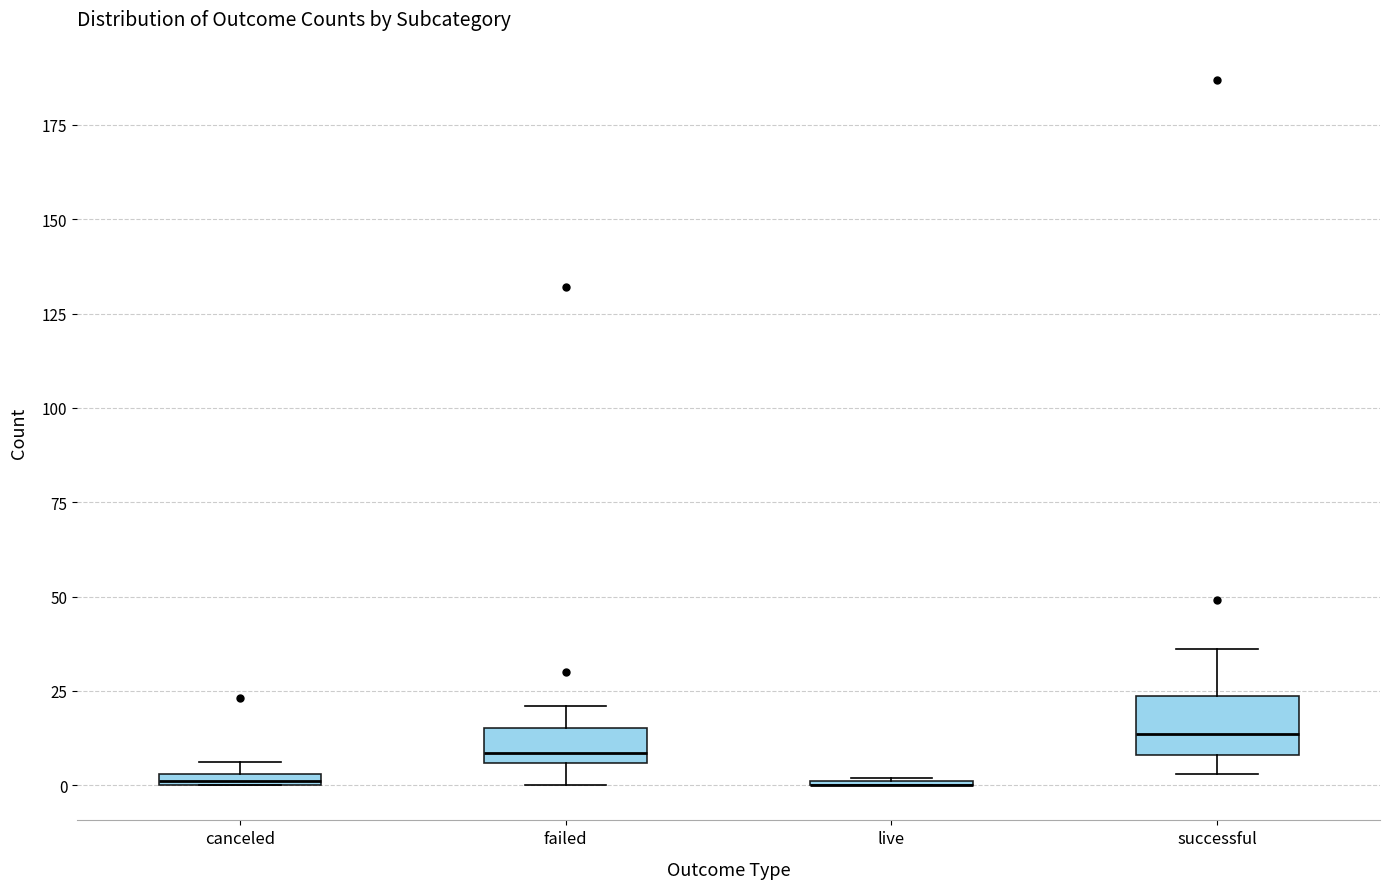

Which box is the tallest, from its lower edge to its upper edge?

successful